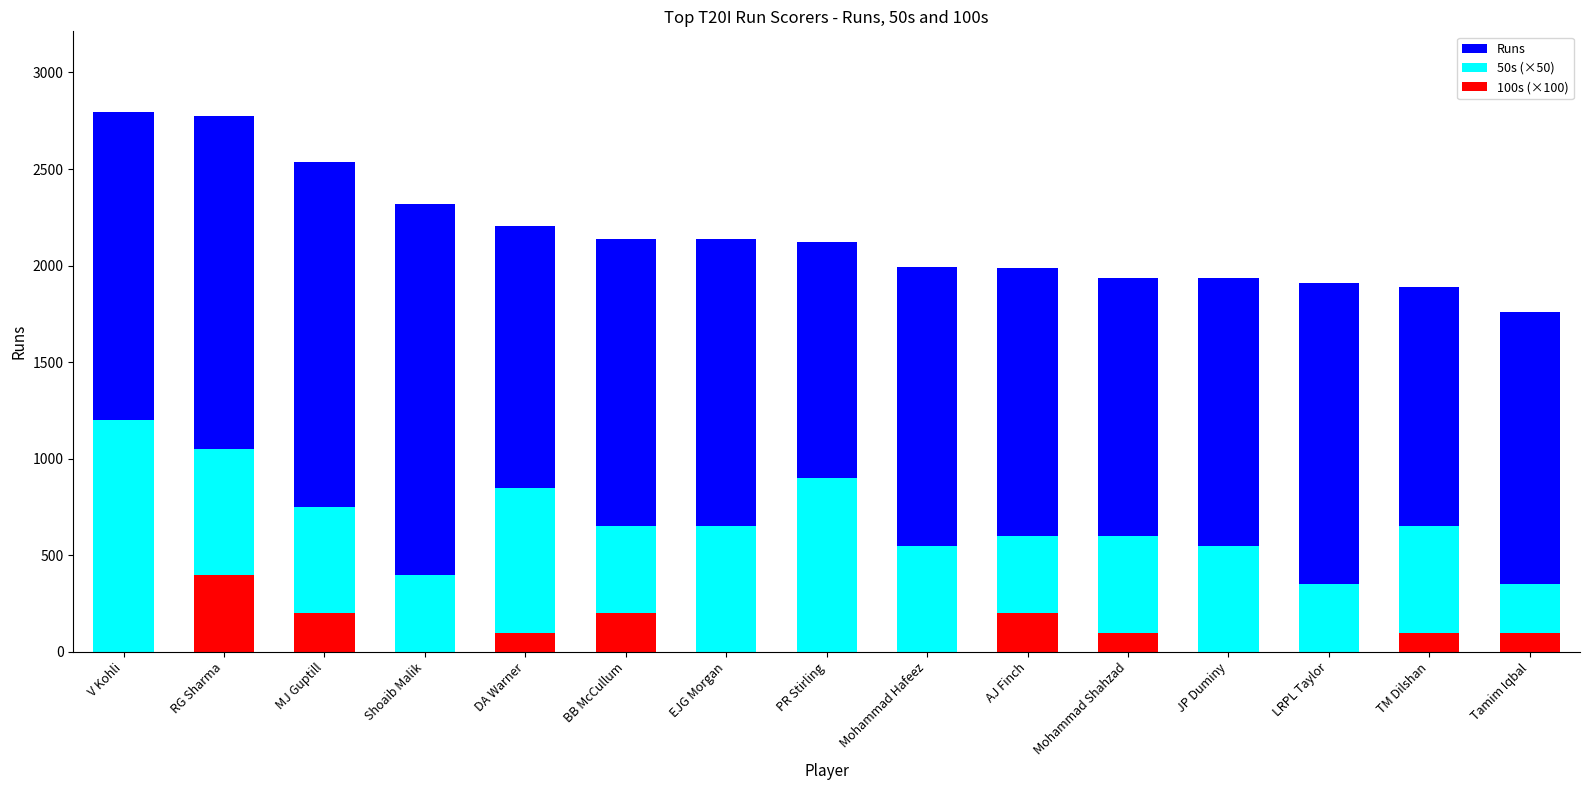

What position from the right is RG Sharma?

14